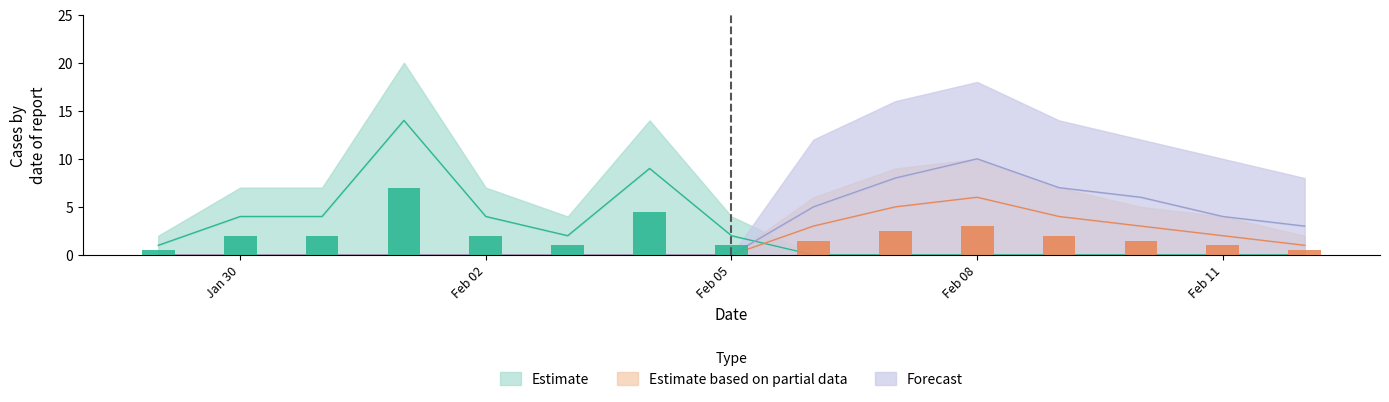

True or false: Estimate based on partial data has a value of 0 at 2021-02-03.

True